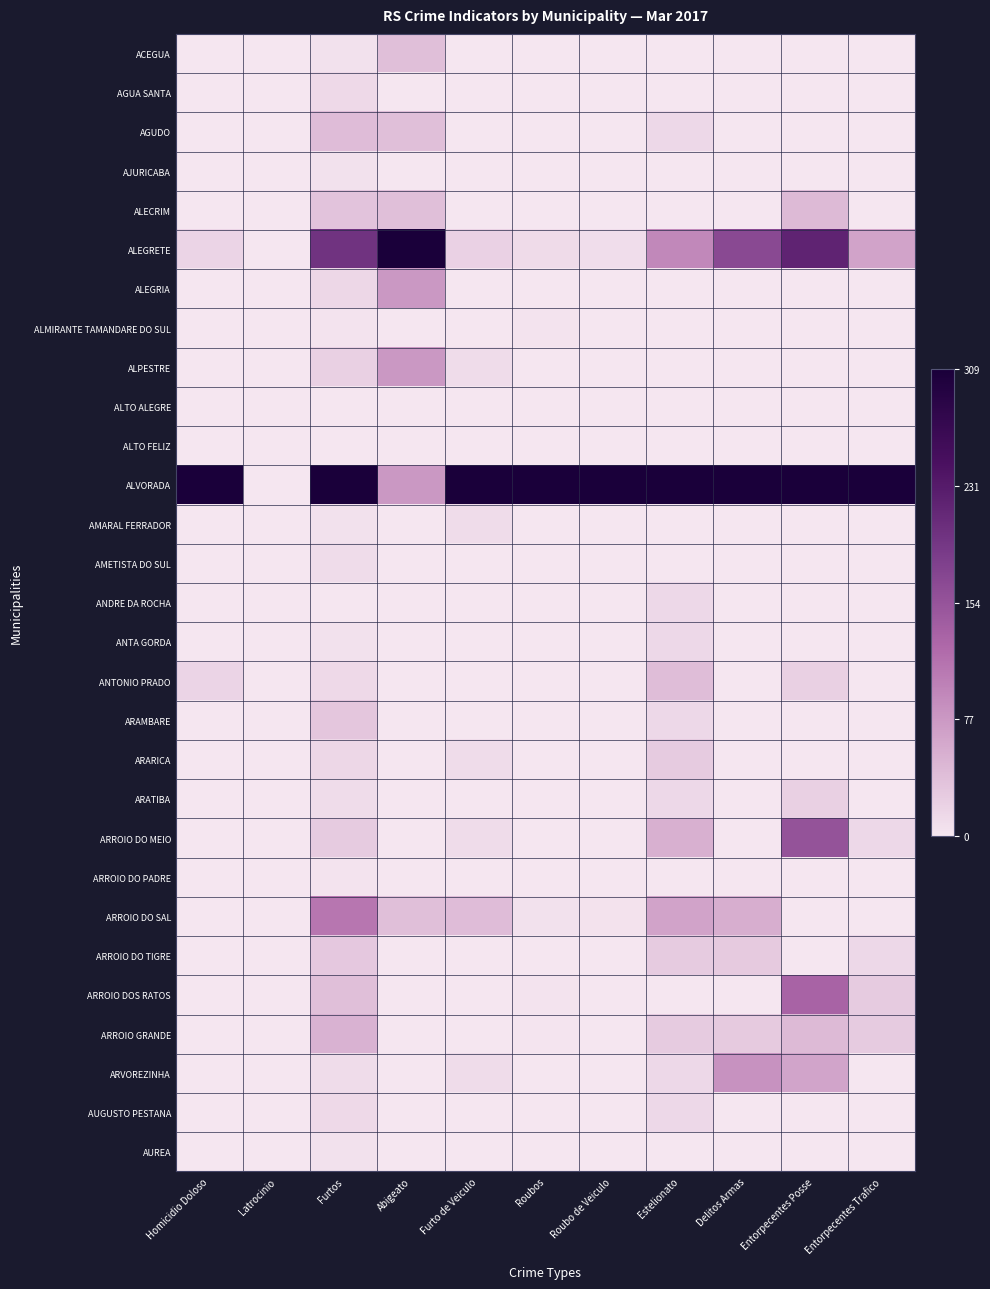

At how many categories does at least one series exceed 0?

10